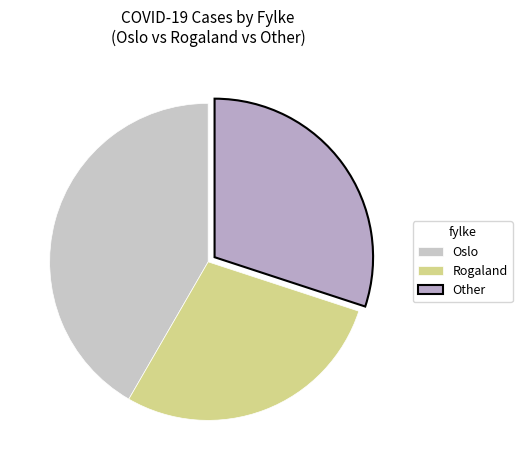

Is there any slice that represents more than half of the pie?

No